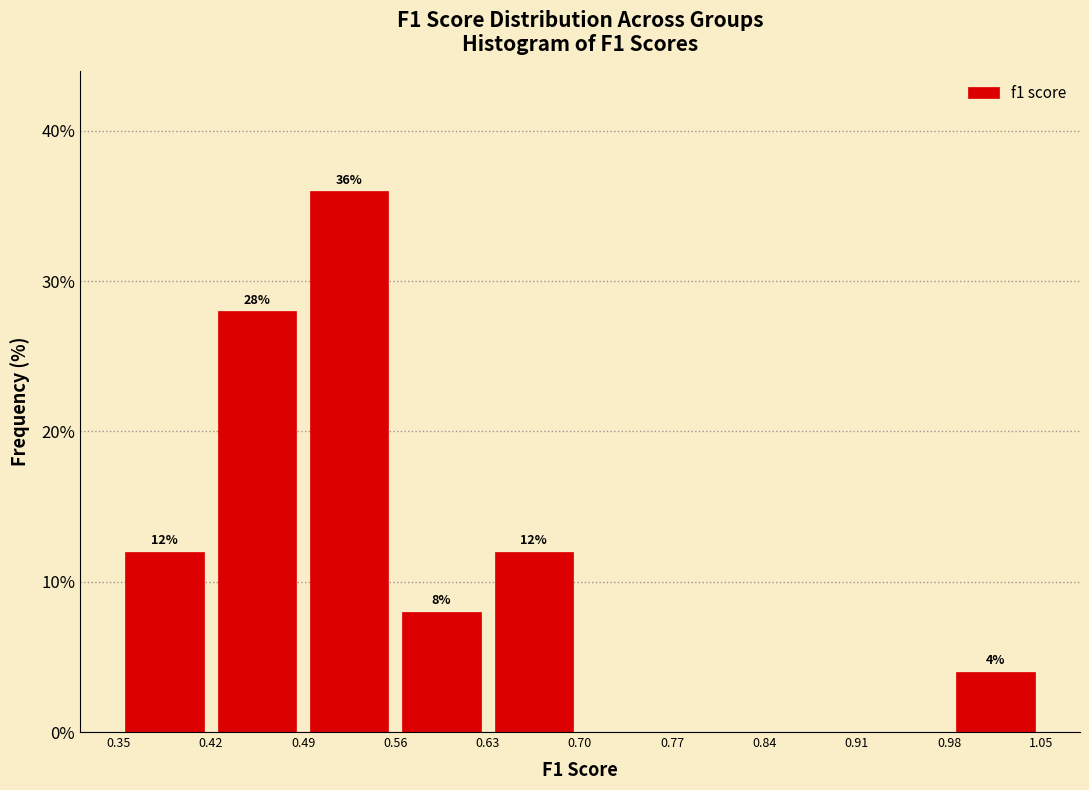

Which range on the x-axis has the tallest bar?

0.49 to 0.56